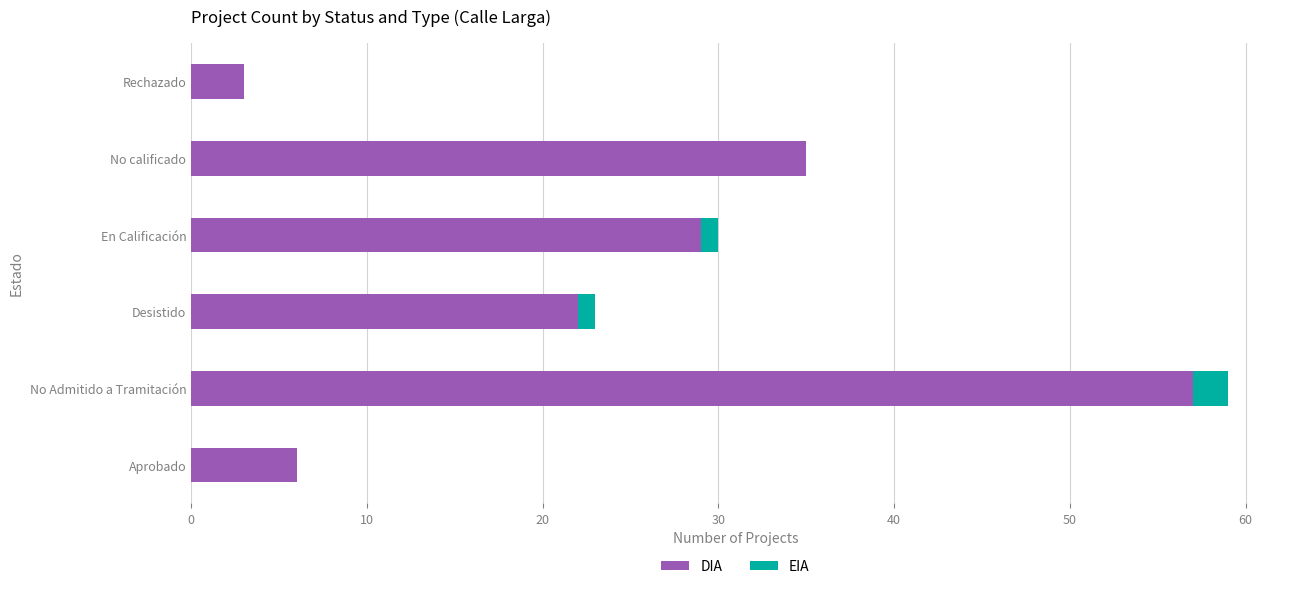

Is it true that DIA equals 10 at Aprobado?

False